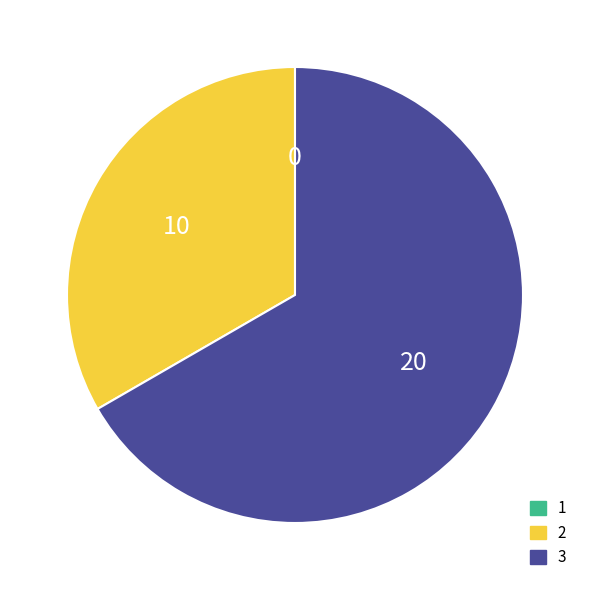

True or false: 2 accounts for 33% of the total.

True